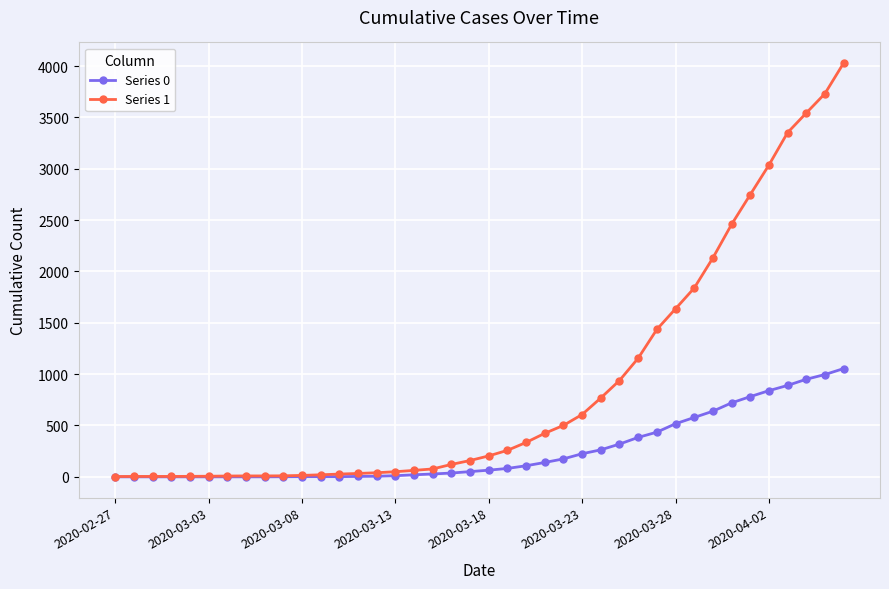

What is the maximum value shown in the chart?

4028